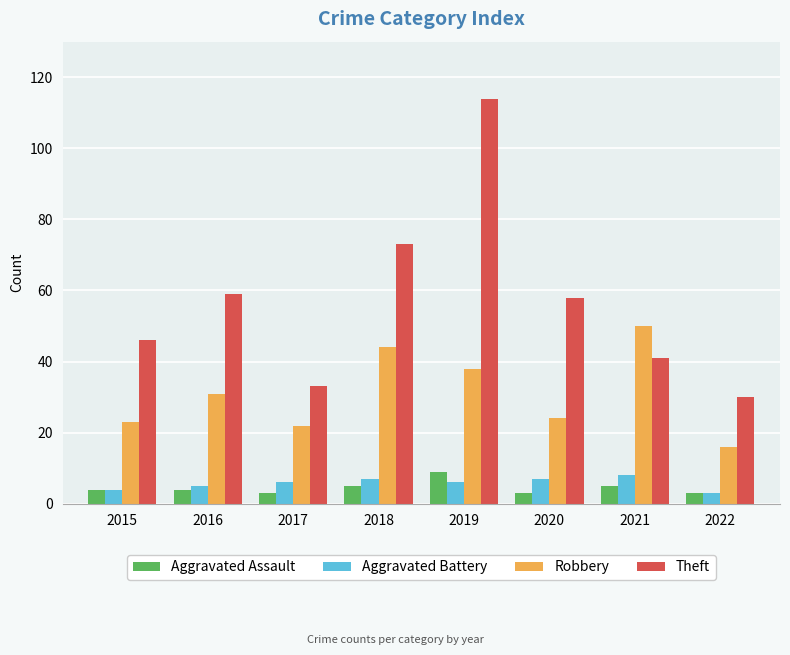

Reading right to left, what are all the values shown in this chart?

Aggravated Assault: 2022=3	2021=5	2020=3	2019=9	2018=5	2017=3	2016=4	2015=4
Aggravated Battery: 2022=3	2021=8	2020=7	2019=6	2018=7	2017=6	2016=5	2015=4
Robbery: 2022=16	2021=50	2020=24	2019=38	2018=44	2017=22	2016=31	2015=23
Theft: 2022=30	2021=41	2020=58	2019=114	2018=73	2017=33	2016=59	2015=46